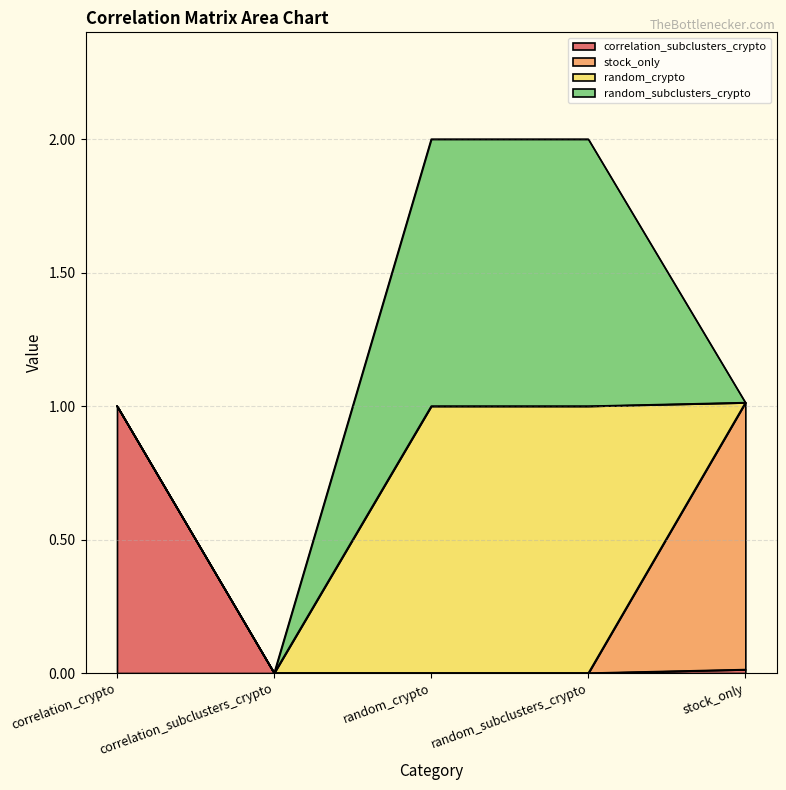

Where is correlation_subclusters_crypto nearest to the value 0?

correlation_subclusters_crypto